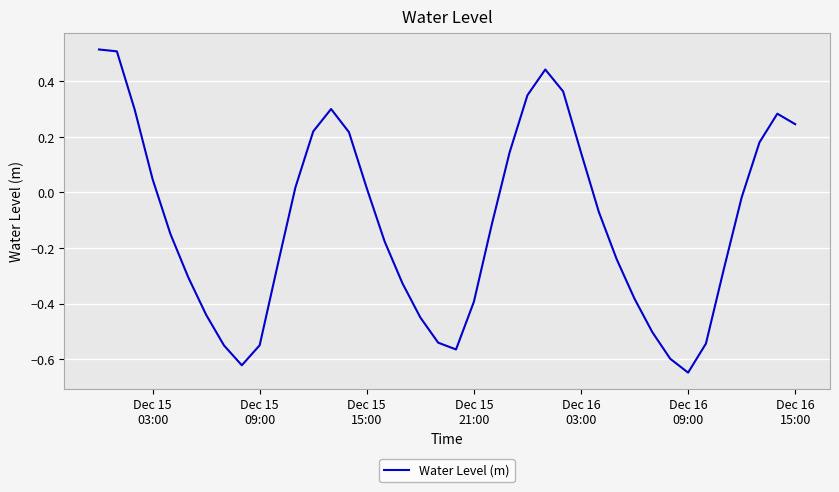

What is the difference between the maximum and minimum values?

1.2